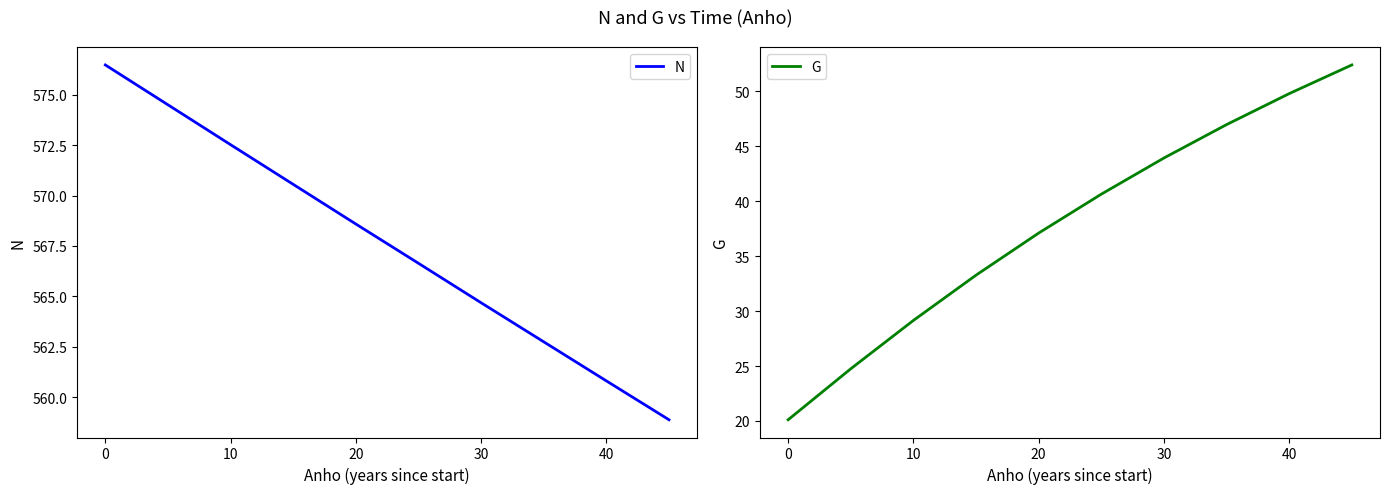

What are all the series names shown in the legend?

N, G